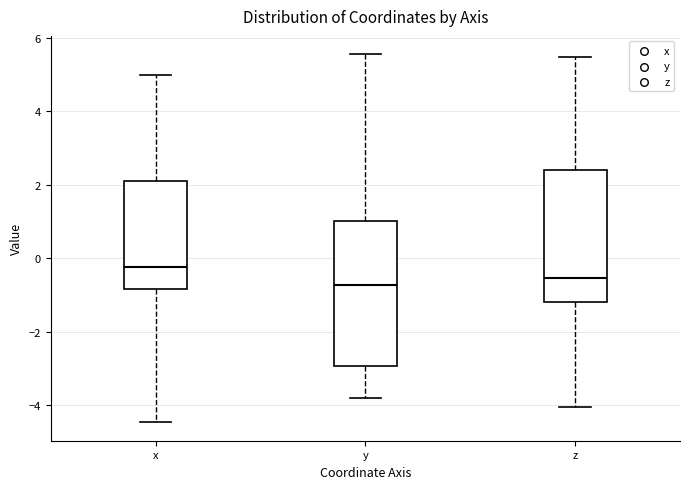

Reading left to right, read every box against the y-axis: the position of its median line, the range the box covers, and the ends of its whiskers. The values are not printed on the chart, so give them approximately, as read against the axis.

x: median -0.2, box -0.8 to 2.2, whiskers -4.4 to 5.0
y: median -0.8, box -3.0 to 1.0, whiskers -3.8 to 5.6
z: median -0.6, box -1.2 to 2.4, whiskers -4.0 to 5.4